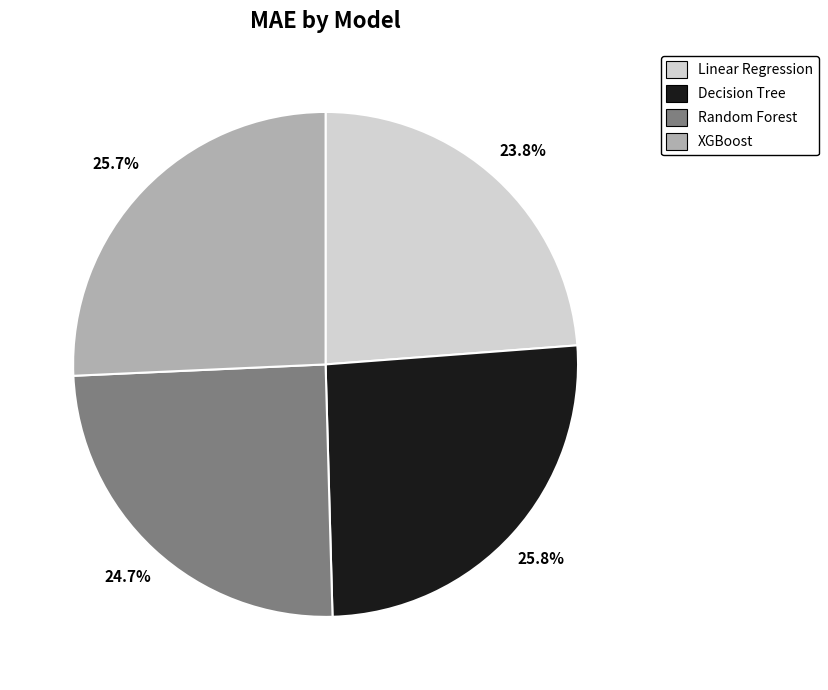

What percentage is NOT represented by Linear Regression?

76.2%